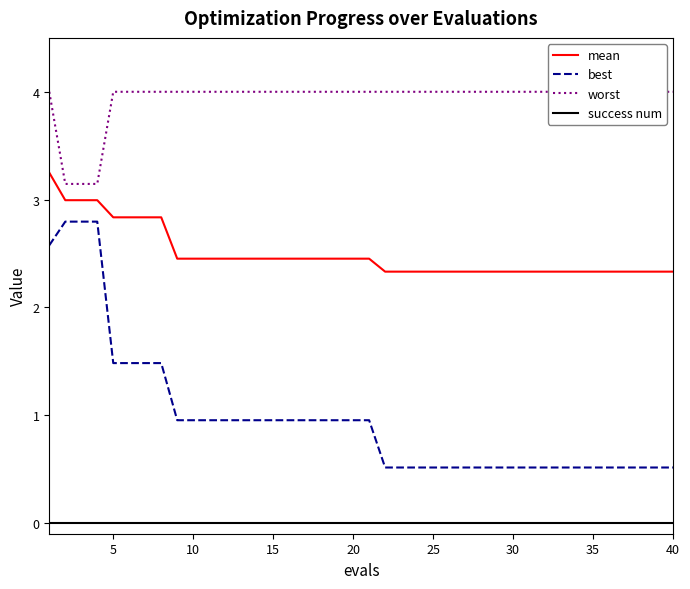

Which series has the widest spread of values?

best